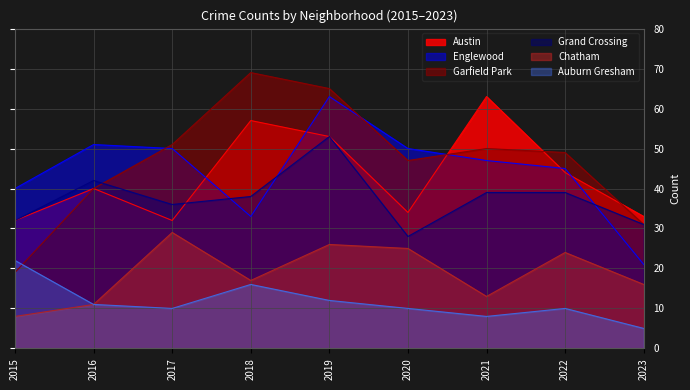

True or false: Grand Crossing has more than 1 interior local peaks.

True